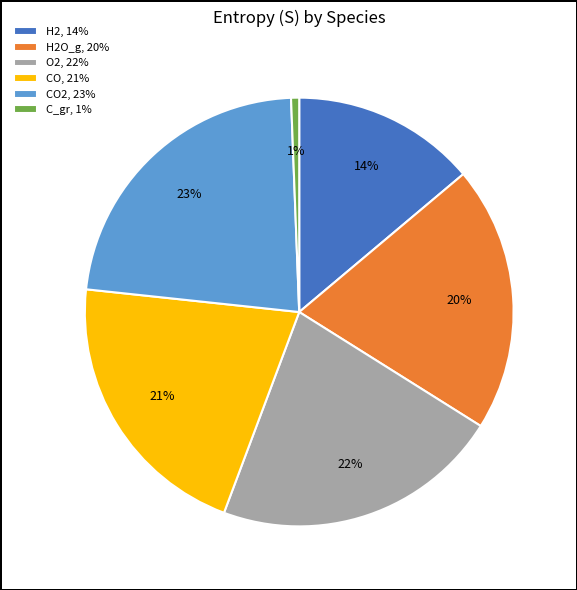

Do H2O_g, 20% and CO, 21% together represent more than half of the pie?

No